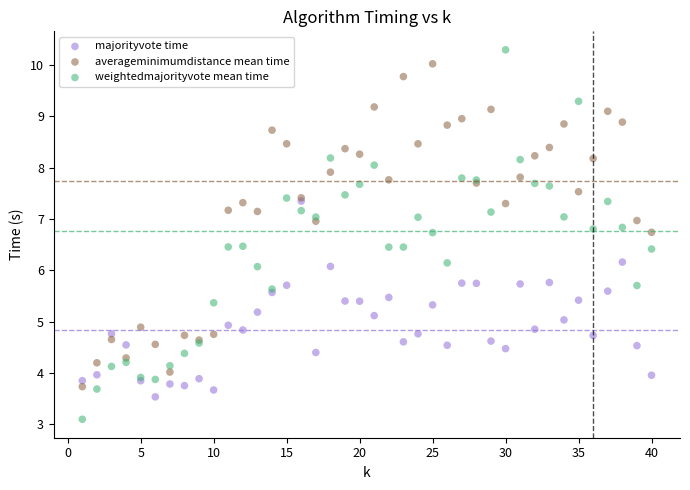

What are all the series names shown in the legend?

majorityvote time, averageminimumdistance mean time, weightedmajorityvote mean time